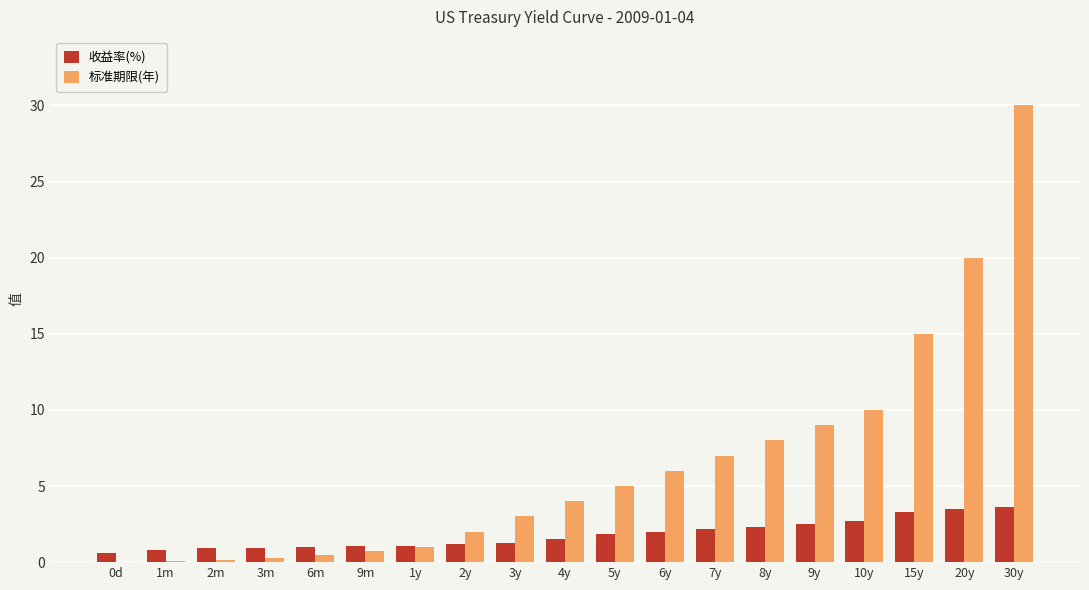

The 标准期限(年) series shows 0.0 at 0d. True or false?

True